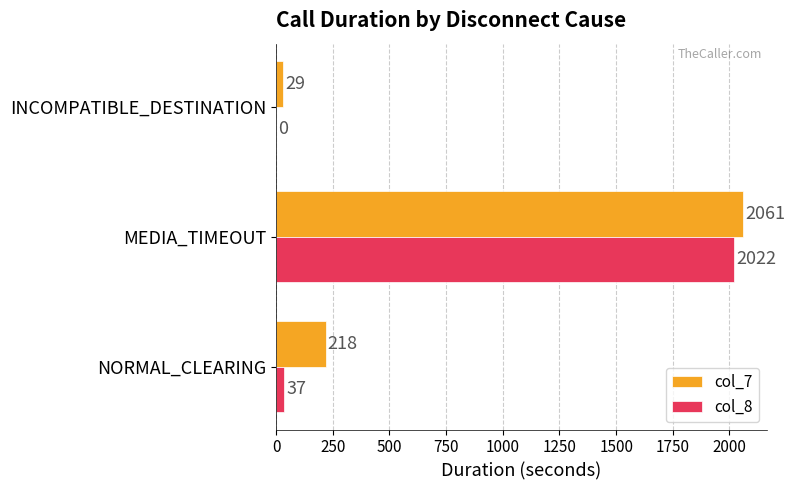

Between NORMAL_CLEARING and MEDIA_TIMEOUT, which series saw the biggest shift?

col_8